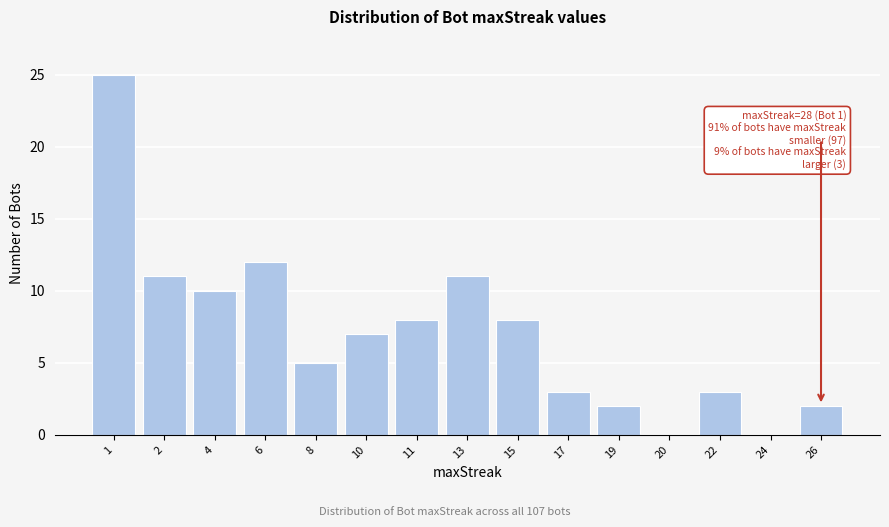

Reading left to right, list all the values displayed in this chart.

1=25	2=11	4=10	6=12	8=5	10=7	11=8	13=11	15=8	17=3	19=2	20=0	22=3	24=0	26=2